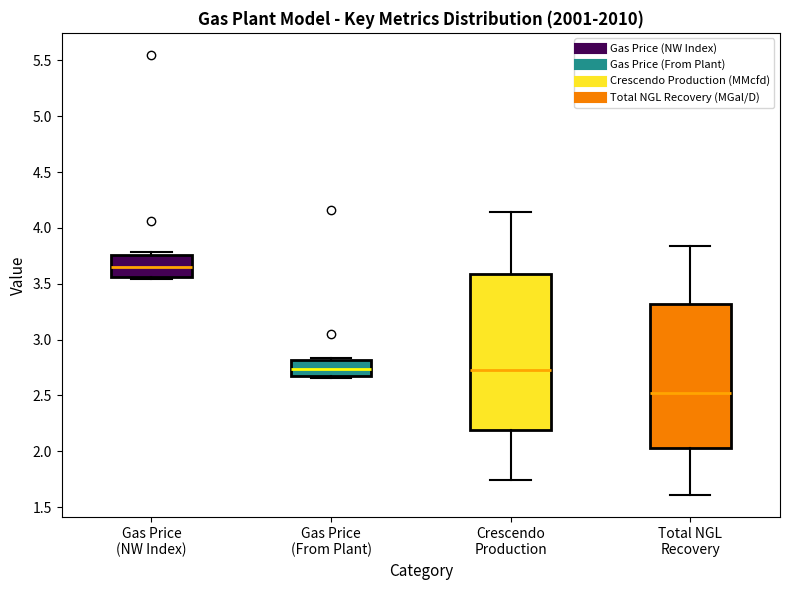

Where is the lower edge of the box for Gas Price (From Plant) on the y-axis? The values are not printed on the chart, so give them approximately, as read against the axis.

2.65